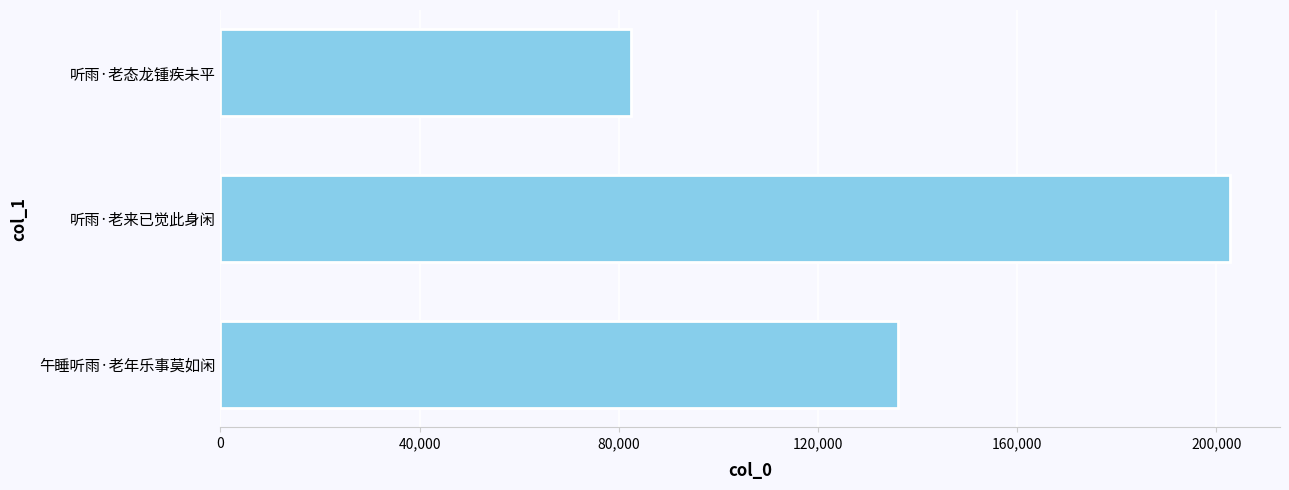

The chart shows a value of 92955 at 午睡听雨·老年乐事莫如闲. True or false?

False